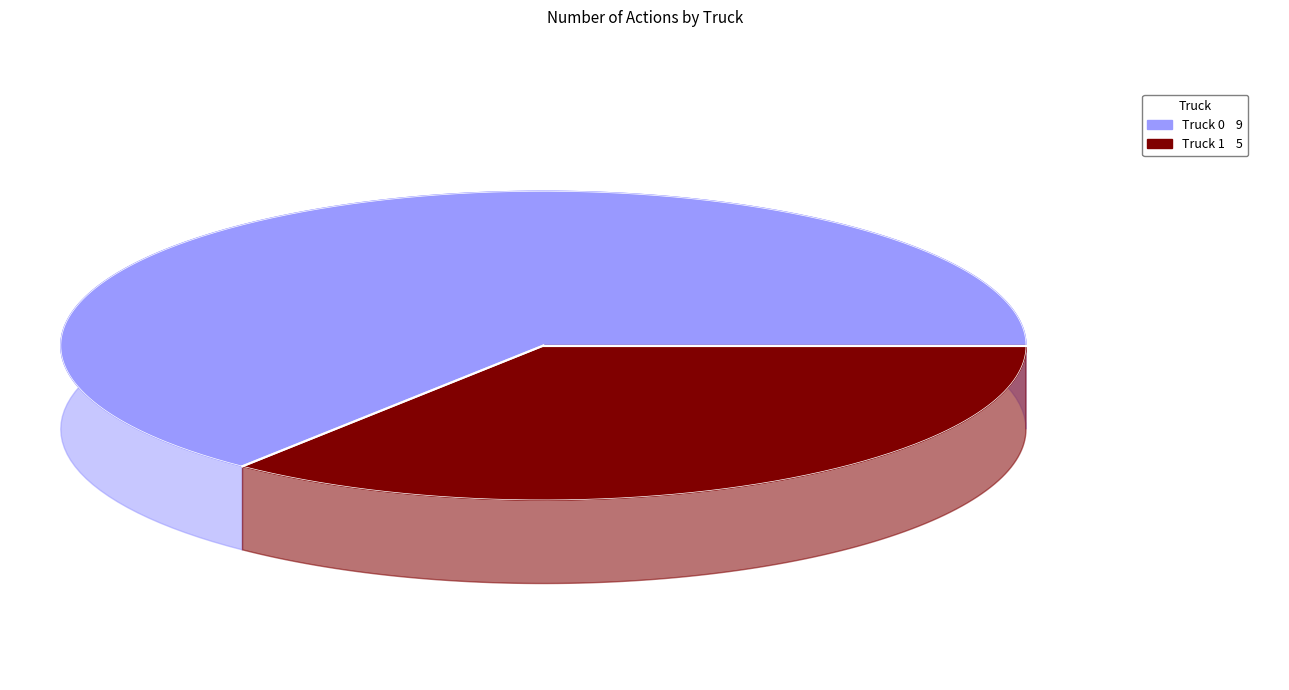

To the nearest percent, what percentage of the pie is Truck 1?

36%